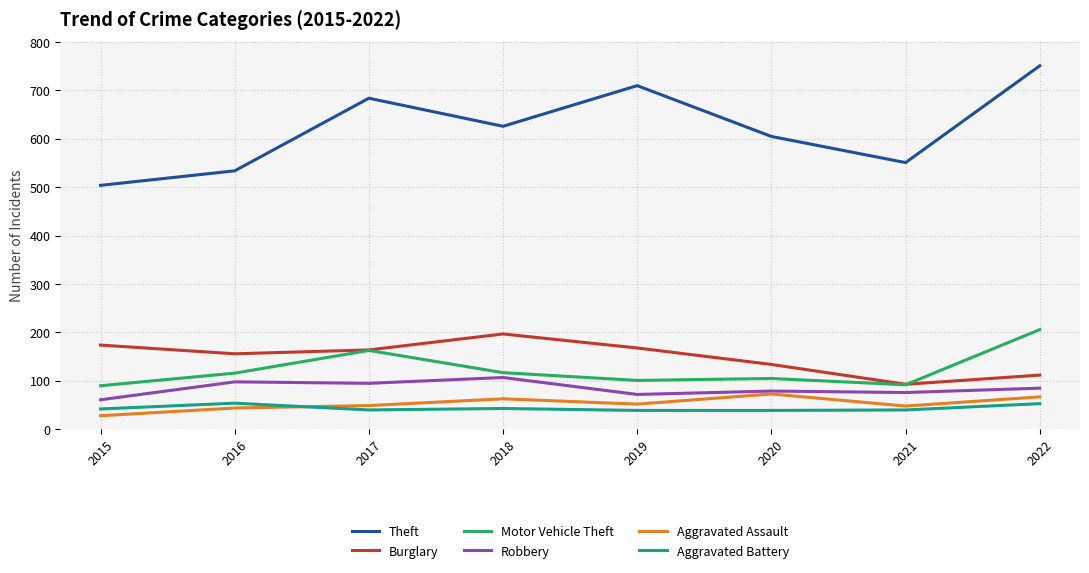

Which series has the largest range (max minus min)?

Theft